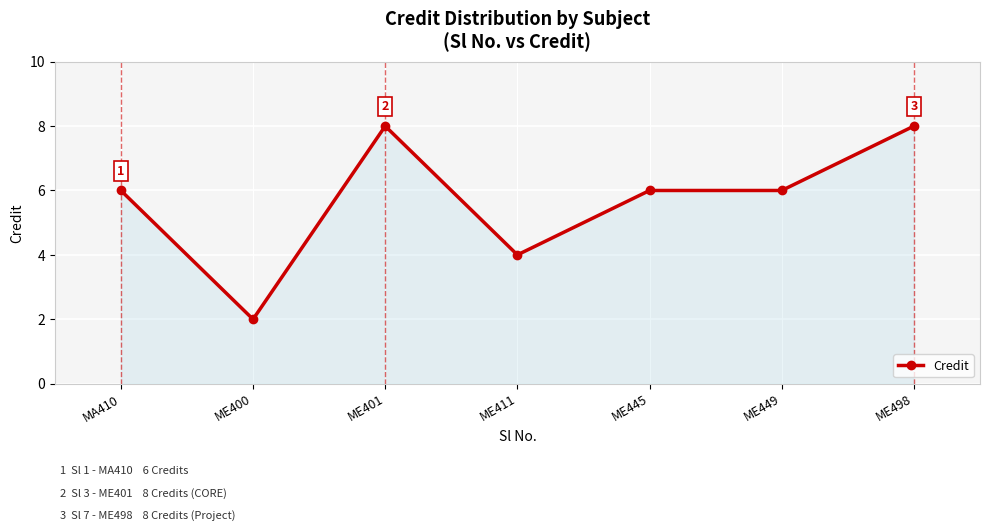

Approximately how many times larger is the value at ME400 compared to MA410?

0.3